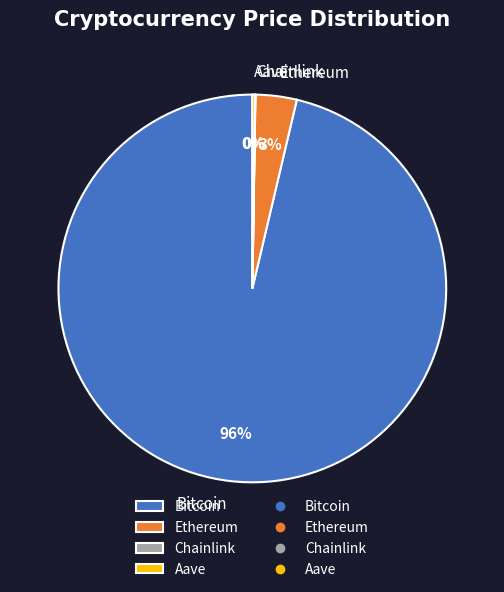

Which category has the biggest portion of the pie?

Bitcoin